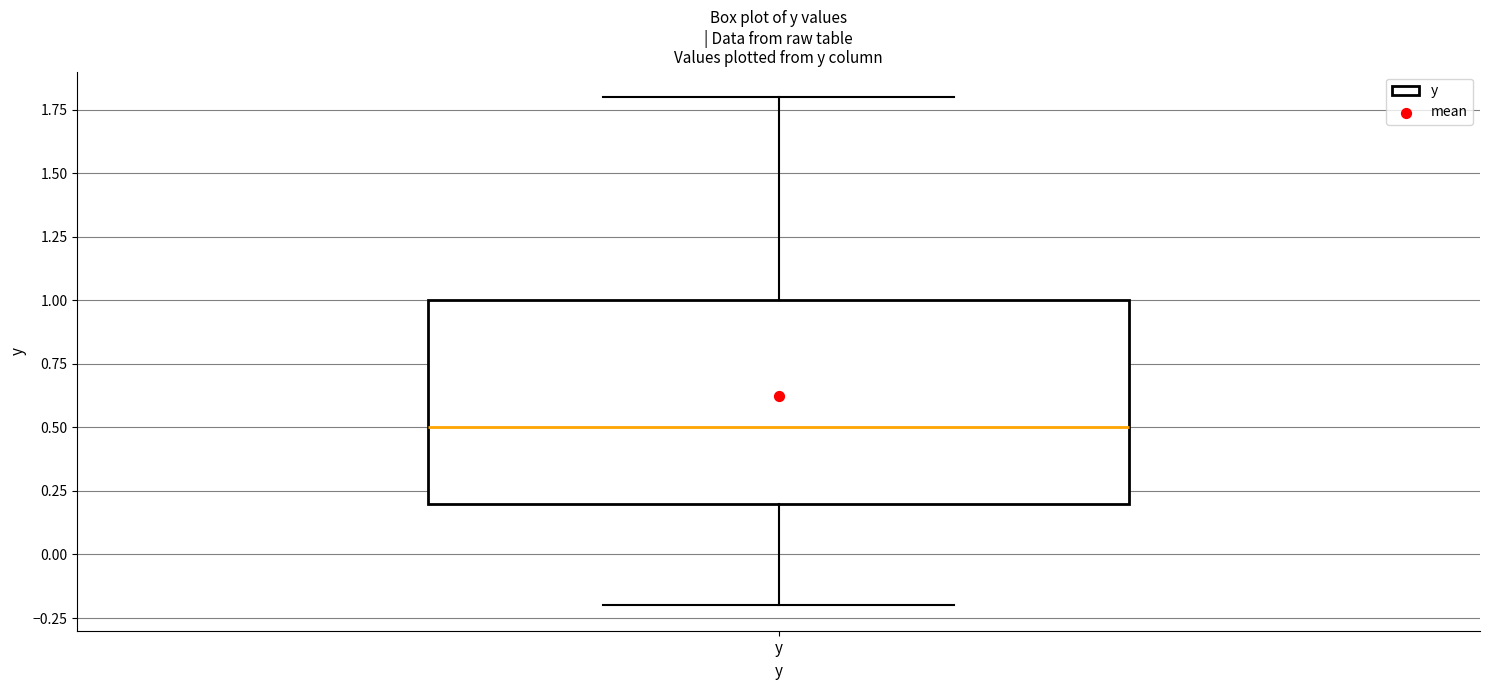

Where does the lower whisker of the box for y end on the y-axis? The values are not printed on the chart, so give them approximately, as read against the axis.

-0.2